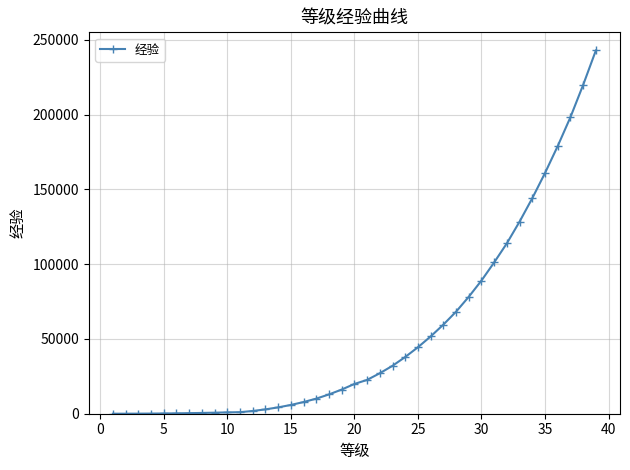

What is the difference between the second highest and minimum values?

219854